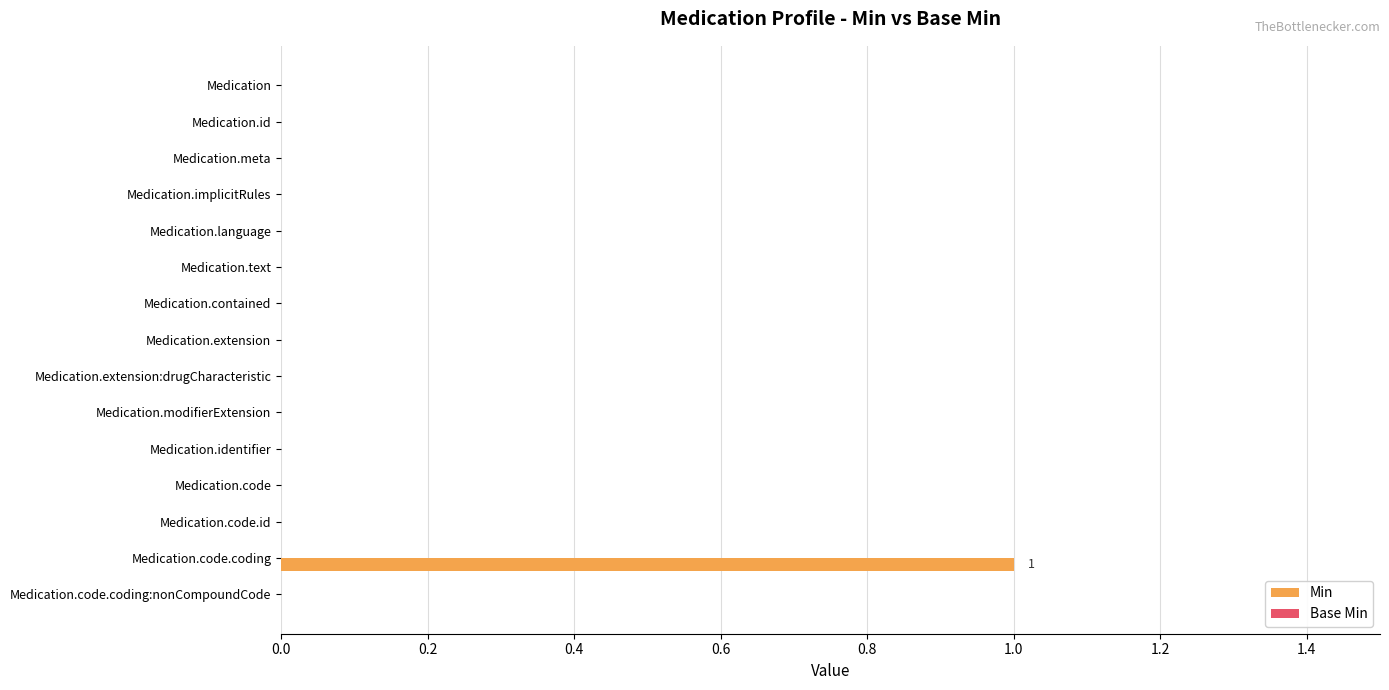

Which category has the highest value across all series?

Medication.code.coding